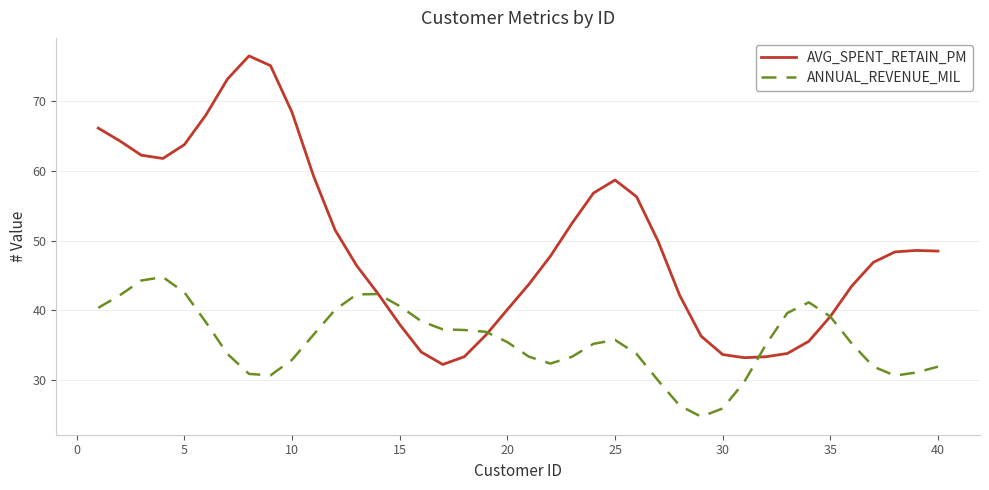

Which series has the largest range (max minus min)?

AVG_SPENT_RETAIN_PM